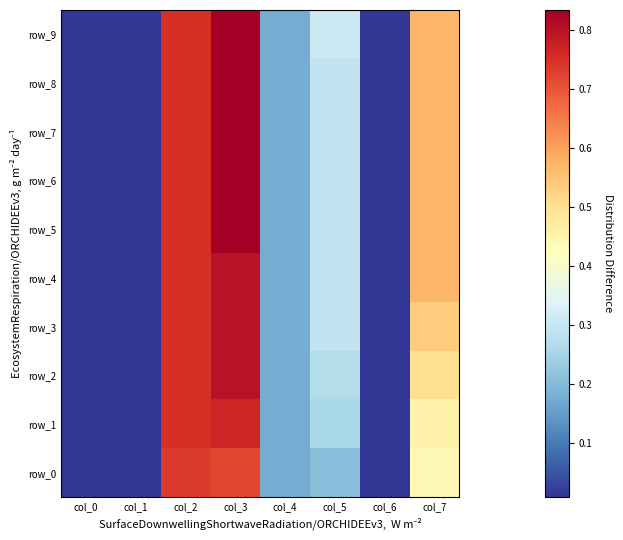

The value of row_1 at col_4 is 0.3. True or false?

False